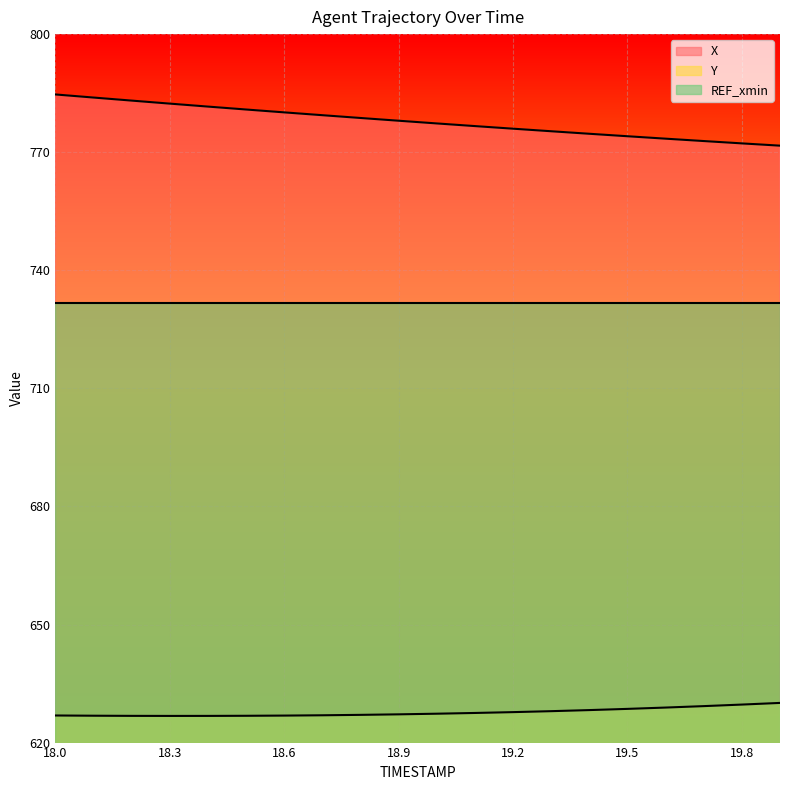

The value of X at 19.7 is 435.4. True or false?

False